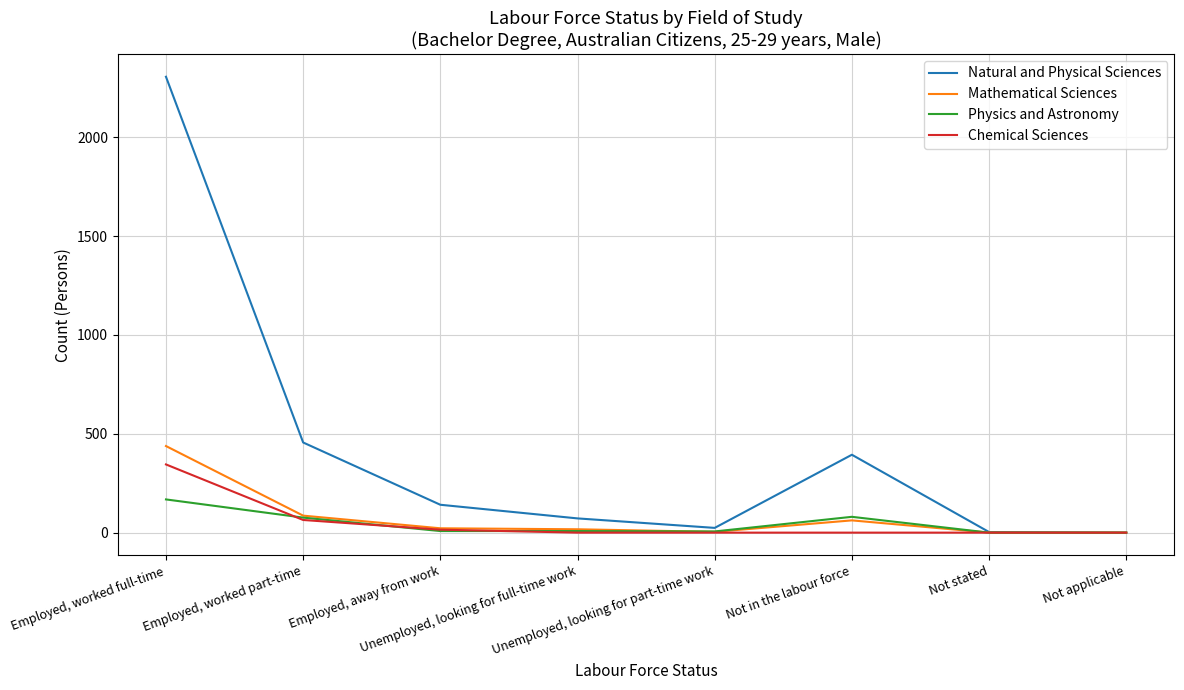

What is the maximum value for Chemical Sciences?

345